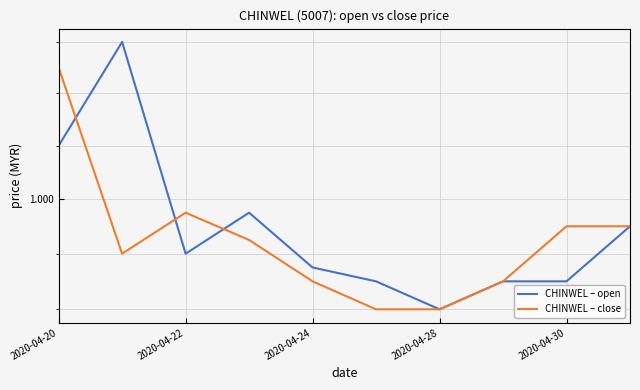

Which series has the largest range (max minus min)?

CHINWEL – open